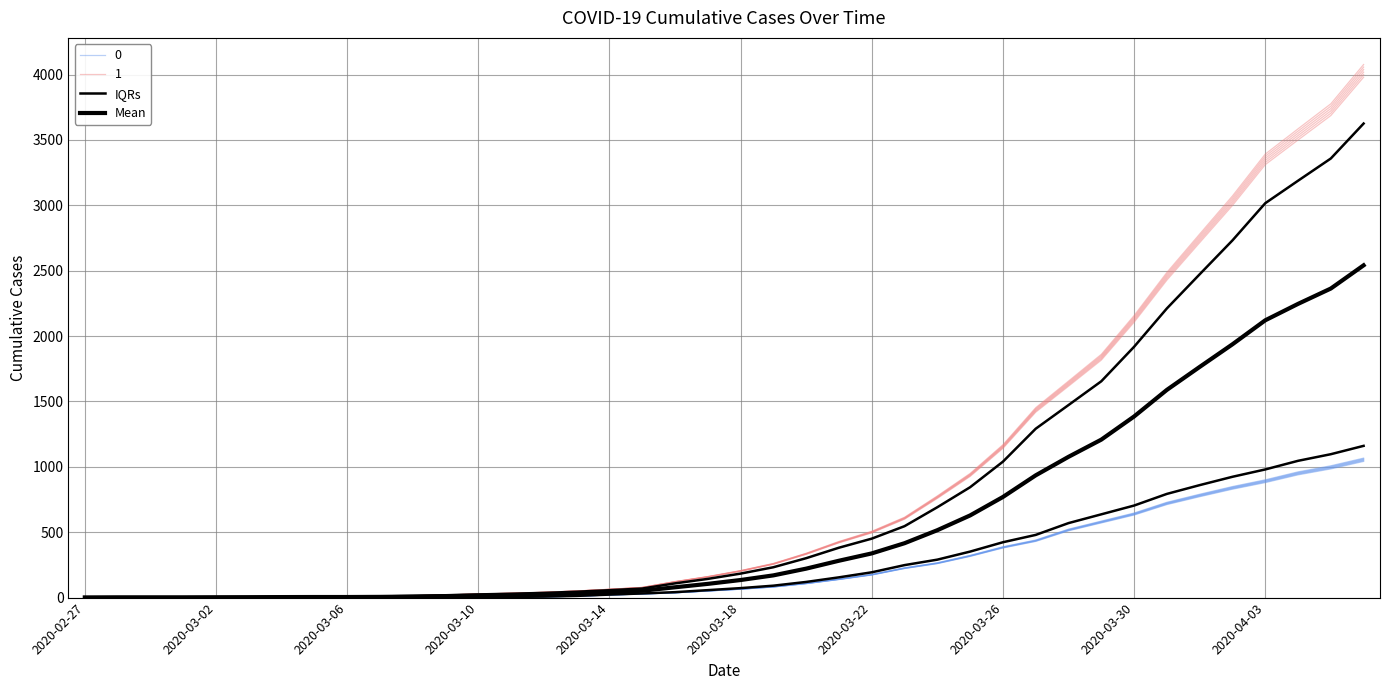

Which has a higher value, 28 or 2020-03-06?

28